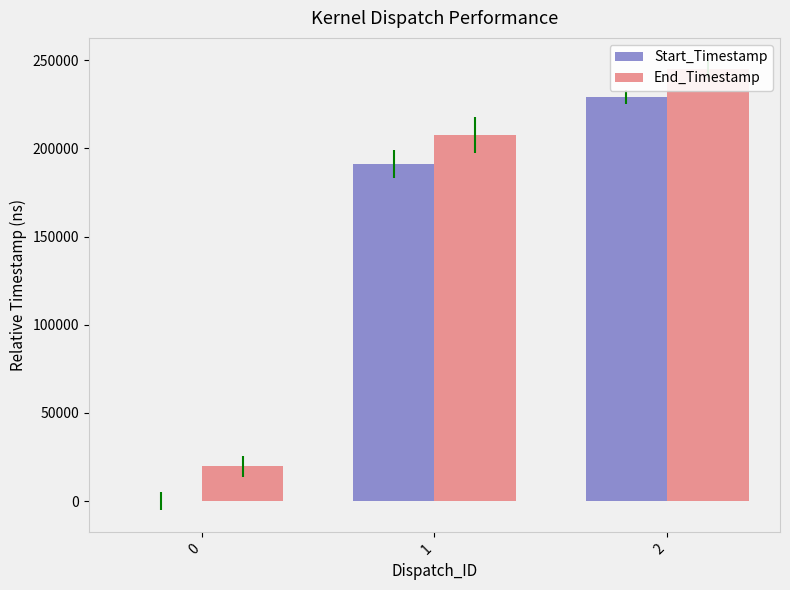

The value of Start_Timestamp at 2 is 53382. True or false?

False